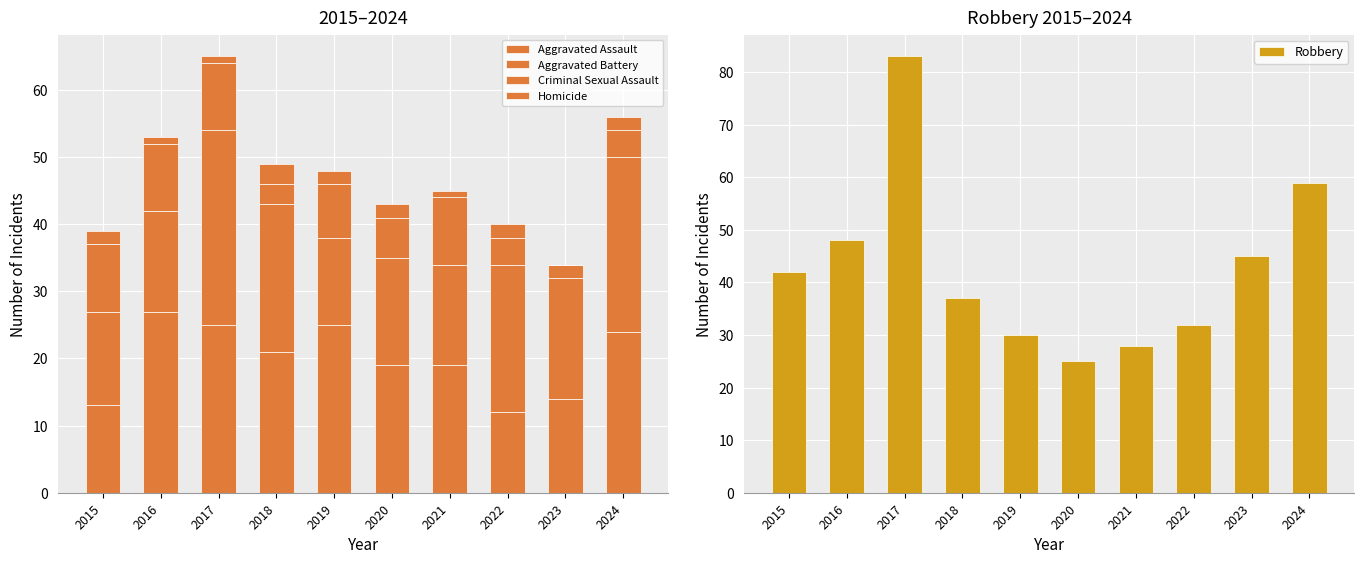

Are the bars horizontal?

No